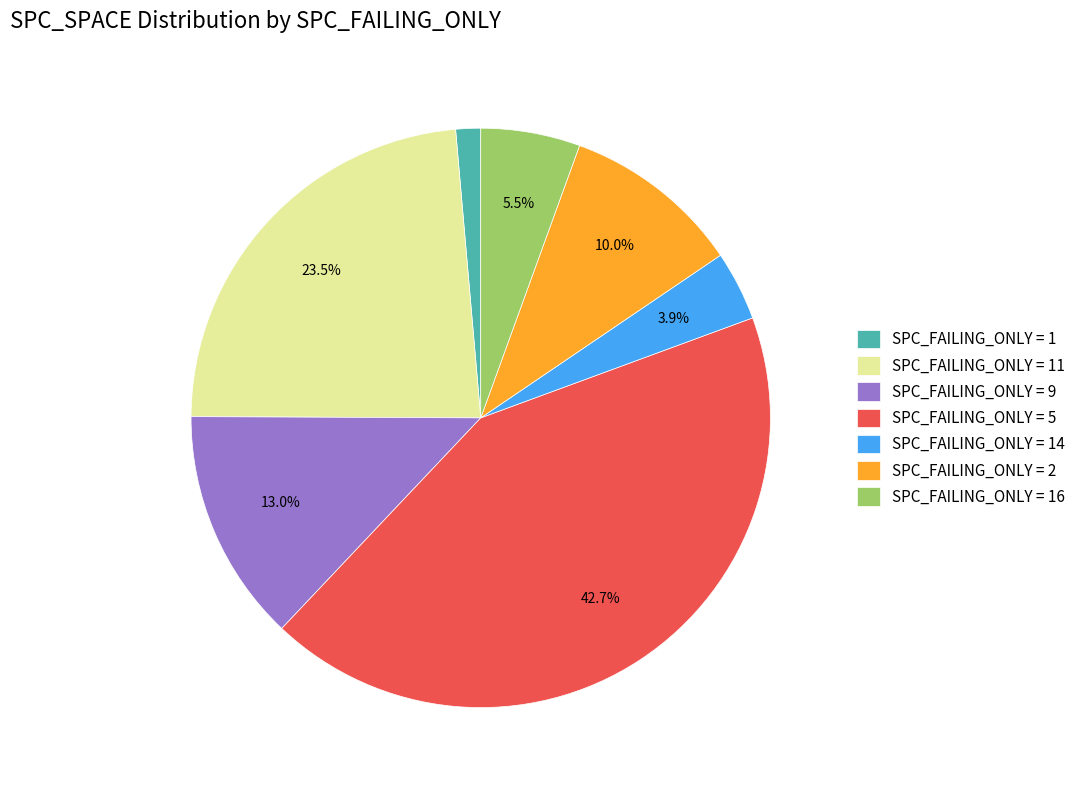

Is there any slice that represents more than half of the pie?

No